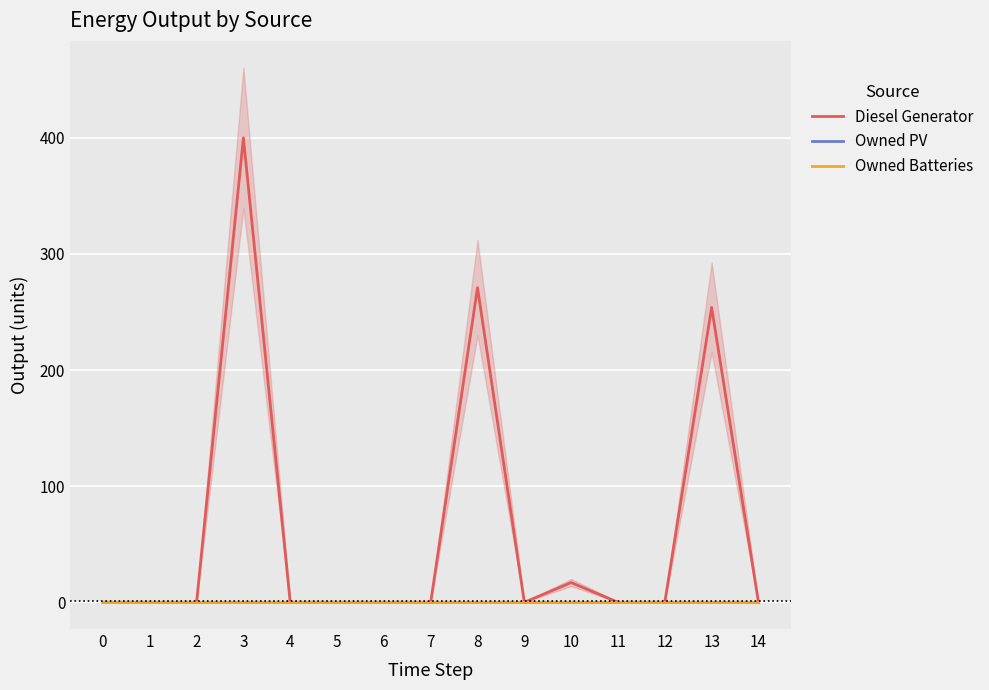

How many data points in Diesel Generator are above 0?

4